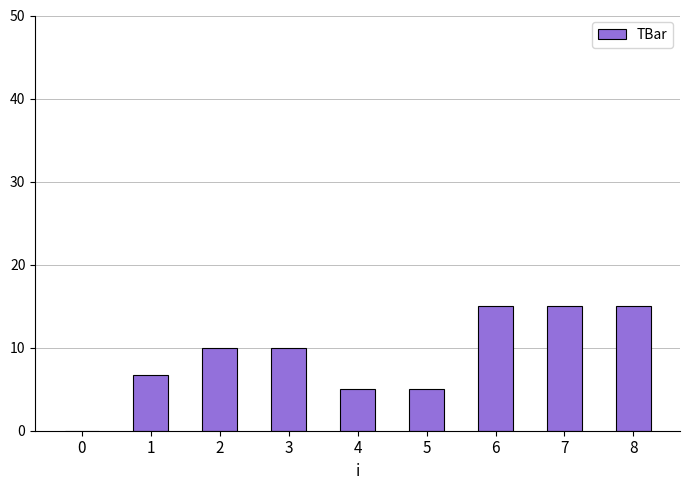

Count the number of categories in the chart.

9